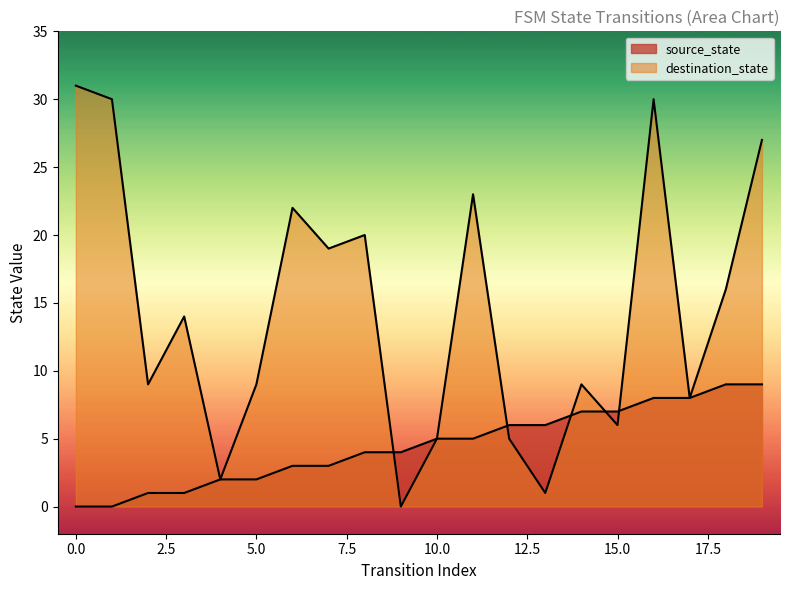

Count the number of data series in this chart.

2